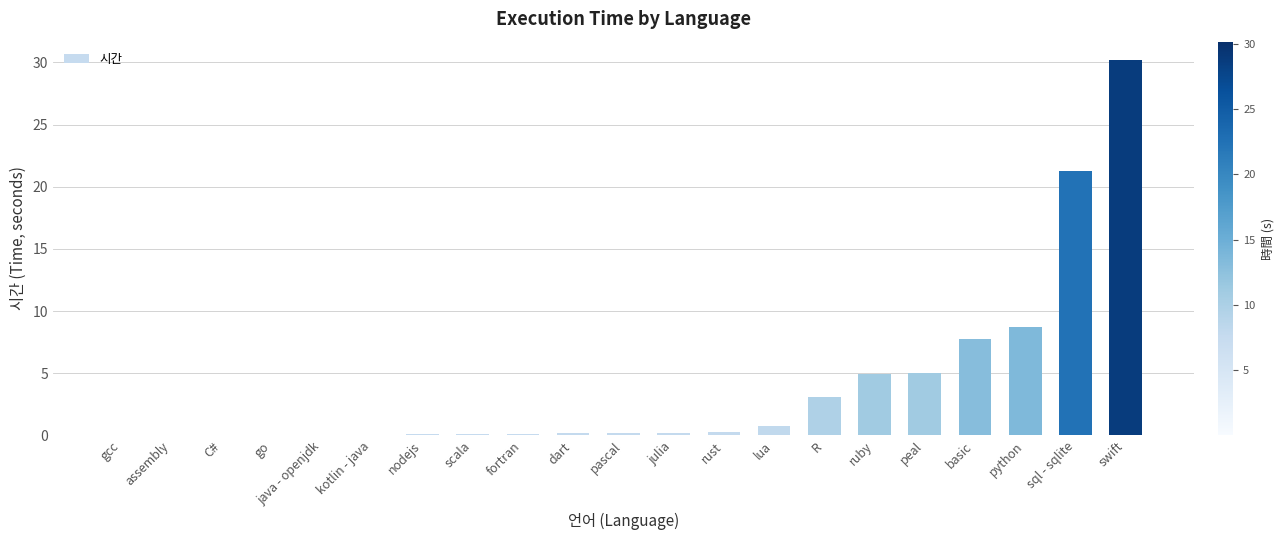

What is the sum of the values at assembly and peal?

5.0